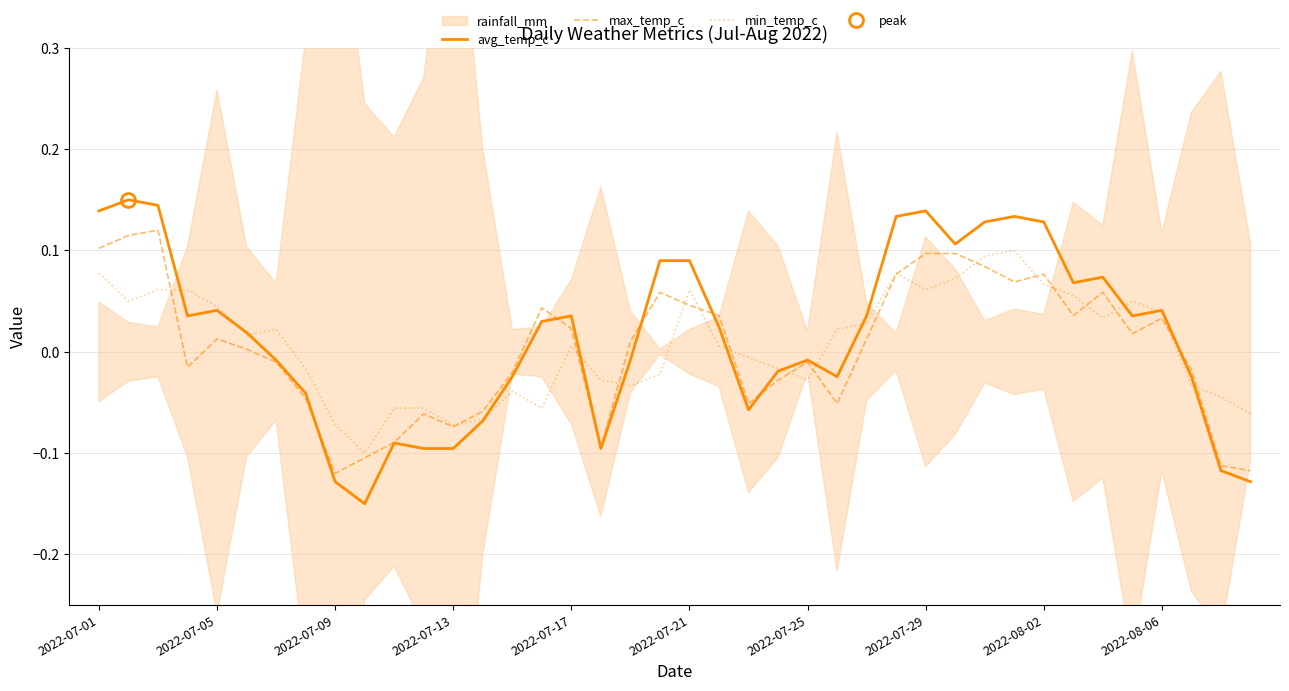

Is the value of max_temp_c at 2022-07-29 greater than the value of min_temp_c at 2022-08-02?

Yes